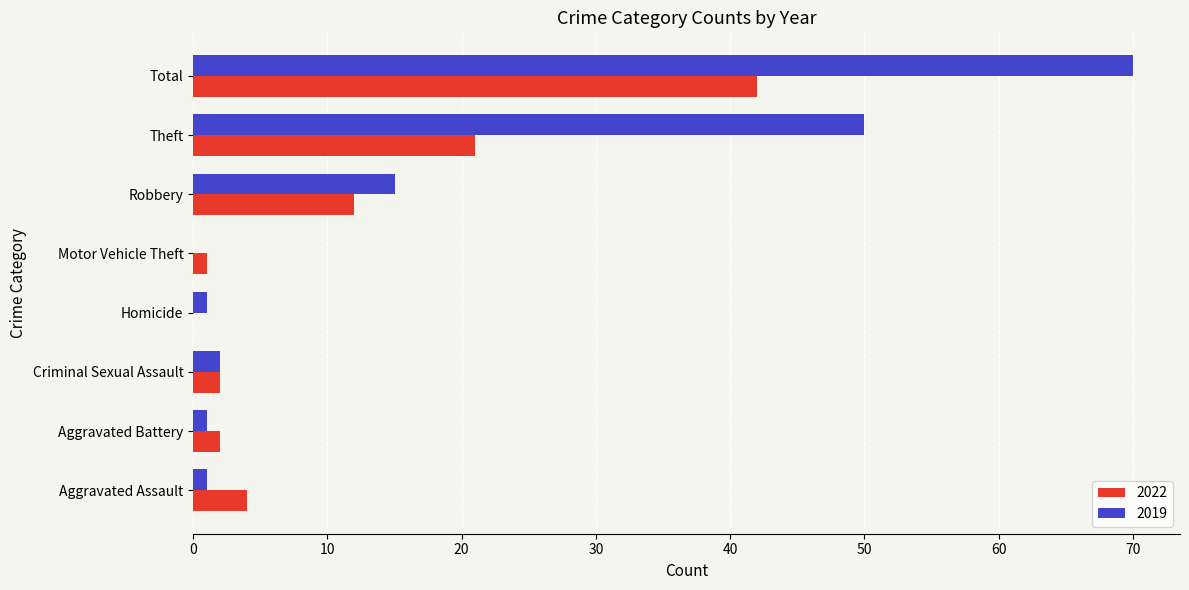

At which label does 2019 reach its peak?

Total